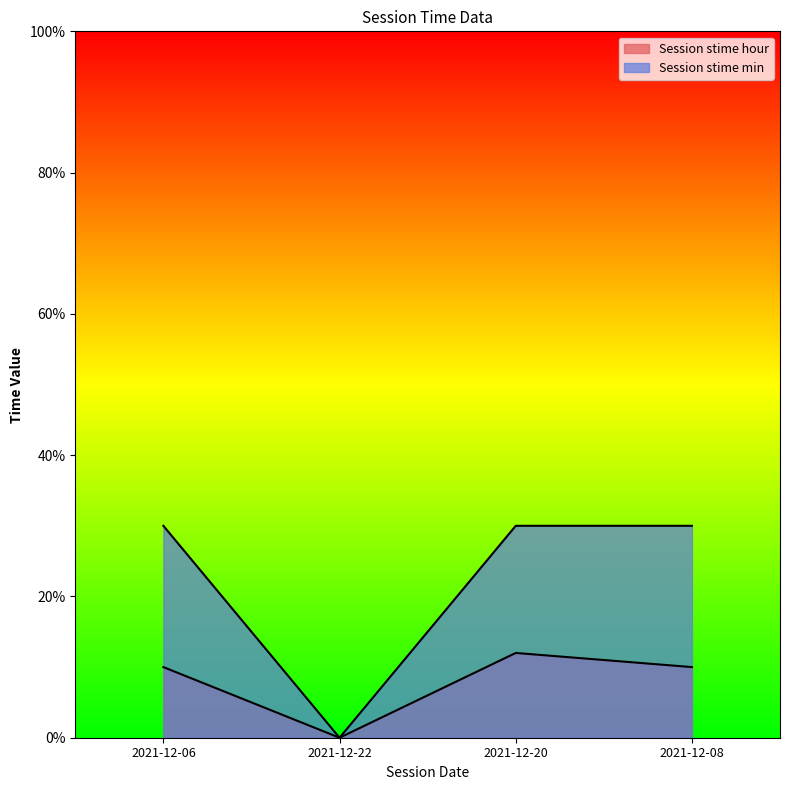

How many data points in Session stime hour are above 10?

1